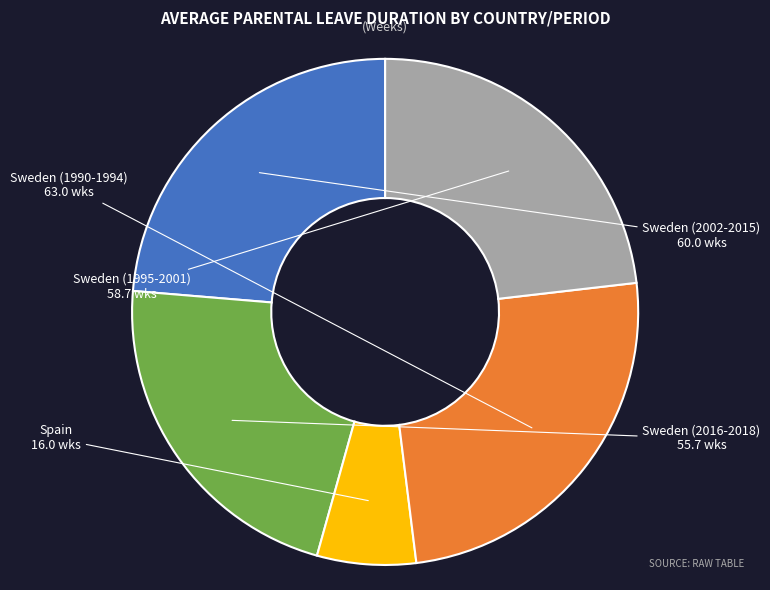

Count the number of slices in the pie.

5